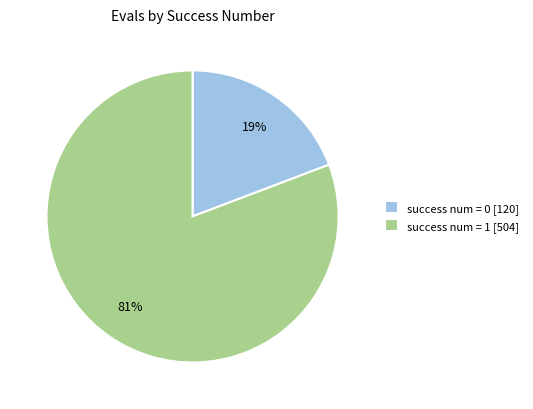

To the nearest percent, what is the difference between the largest and smallest slice percentages?

62%